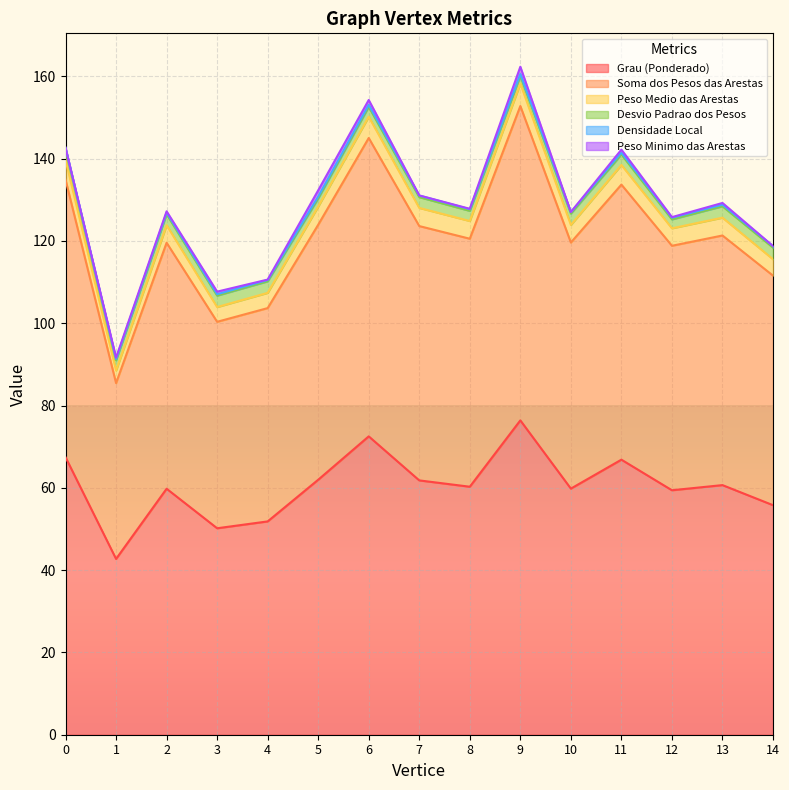

Does the chart display data point markers on the line(s)?

No